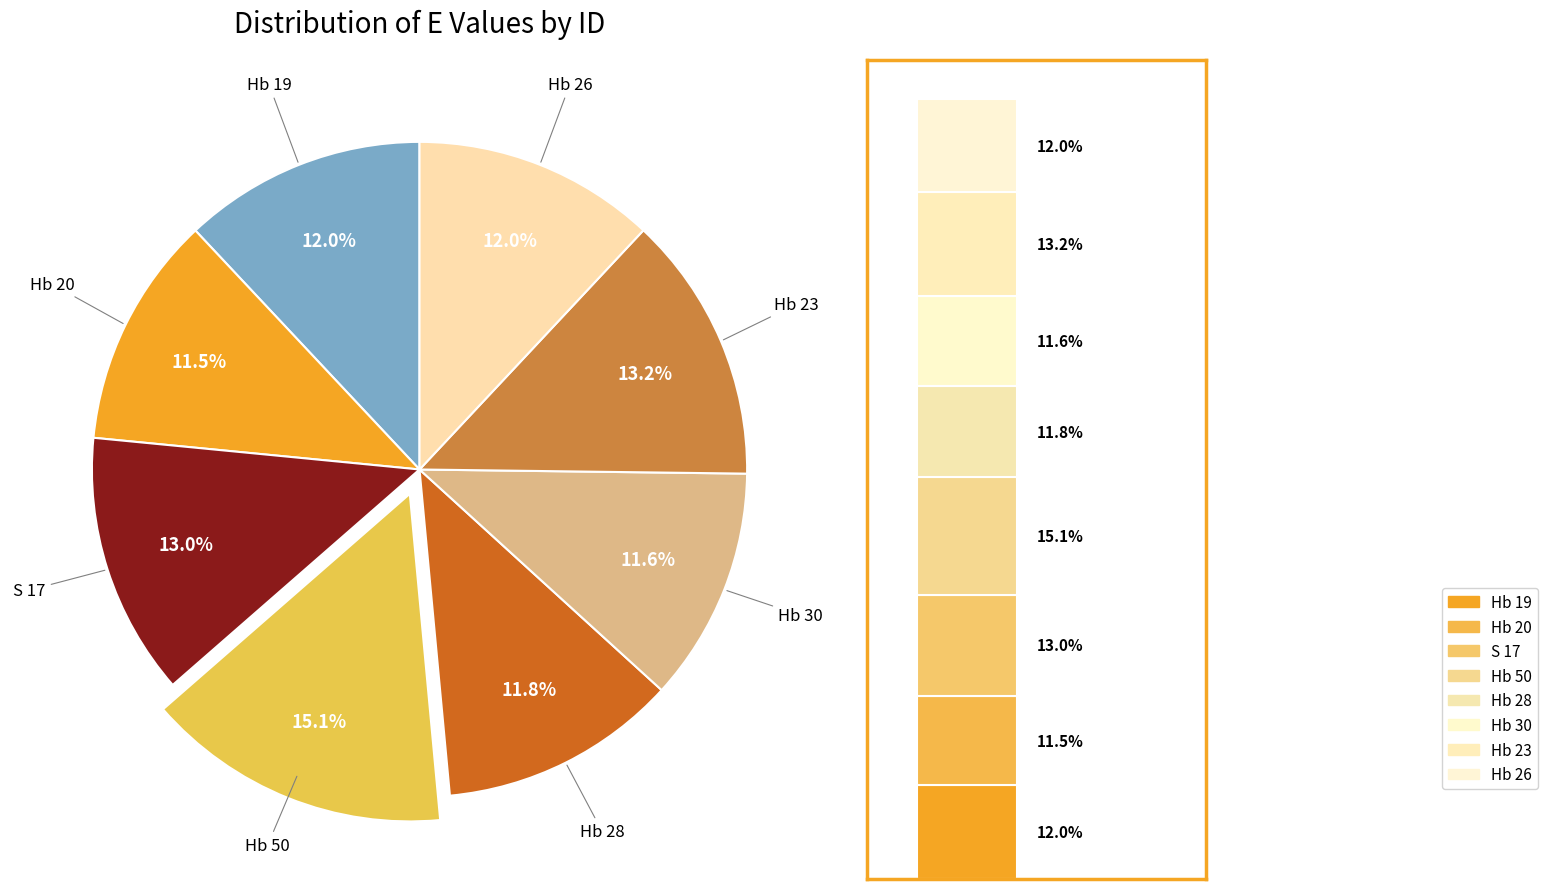

Does S 17 represent more than half of the total?

No